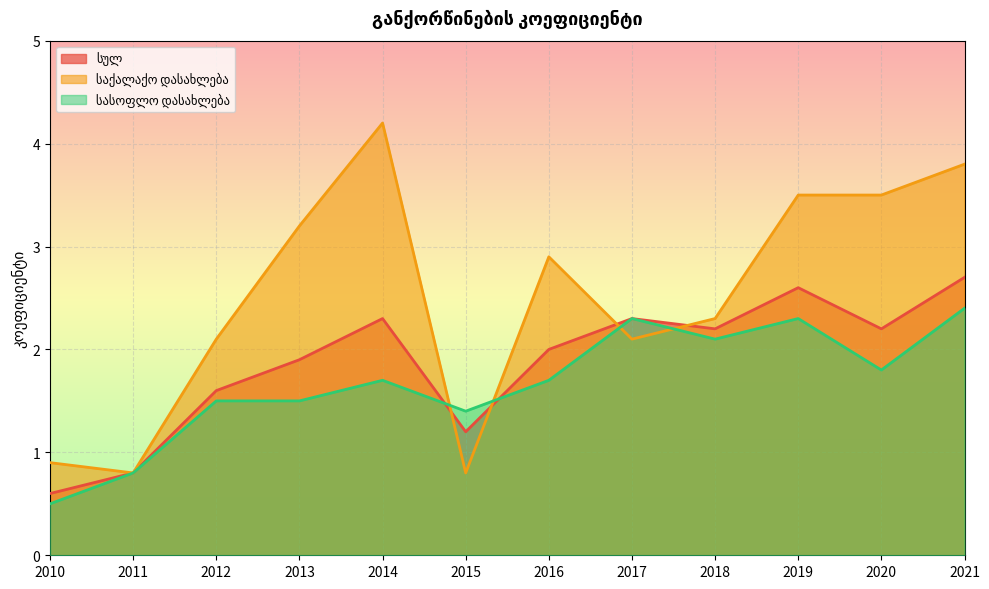

What is the maximum value for სულ?

2.7